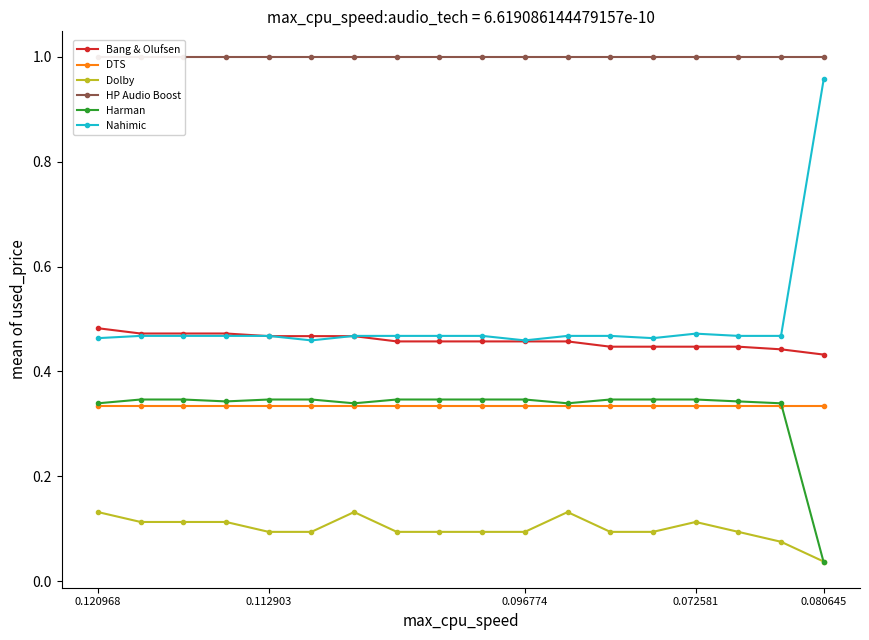

What value does the Nahimic series have at 7?

0.5